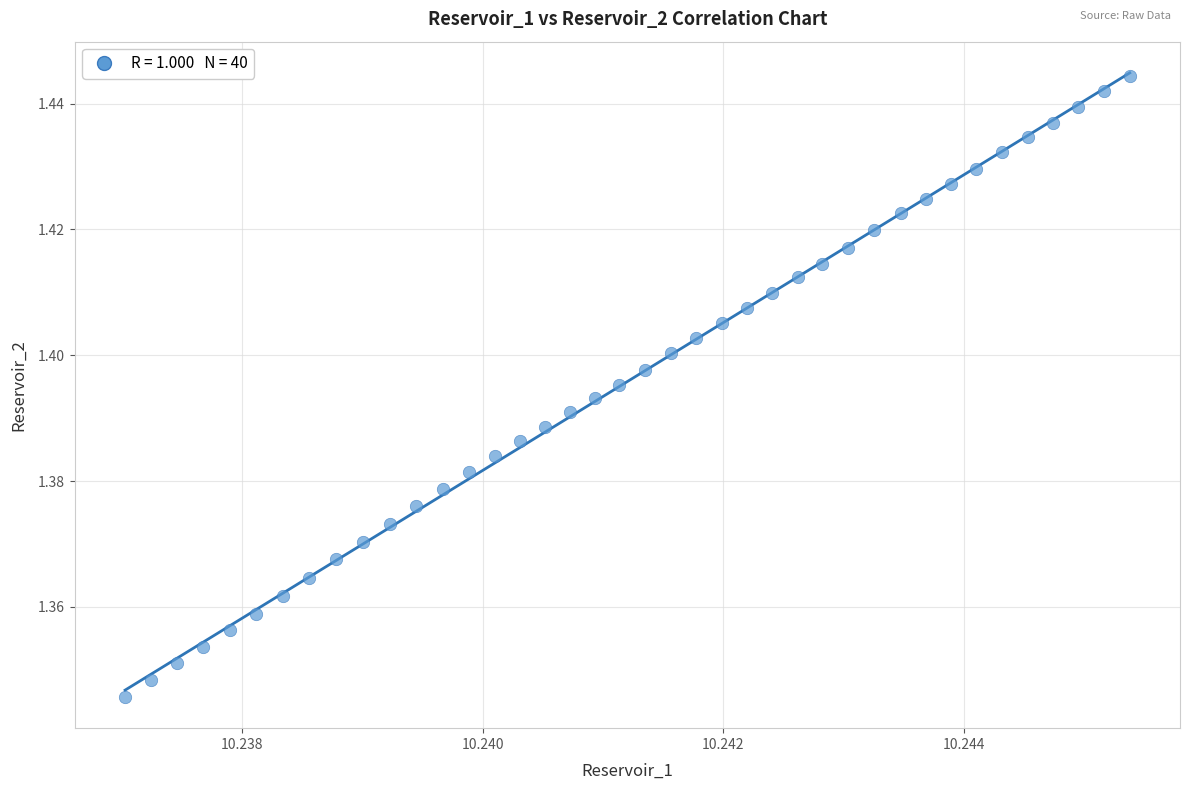

Count the number of points in this scatter plot.

40